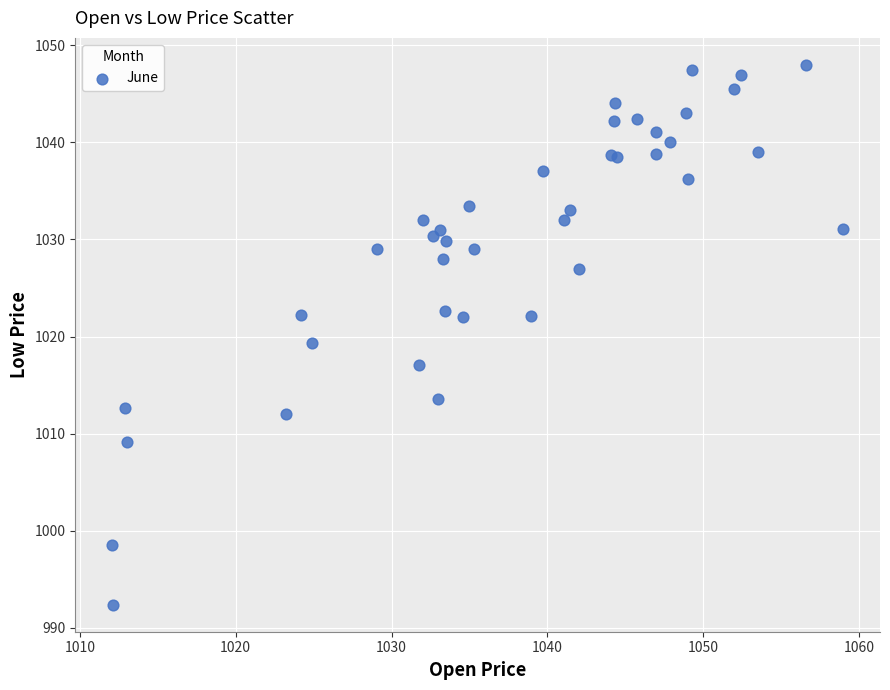

What Y value in the scatter plot is closest to 1020?

1019.3